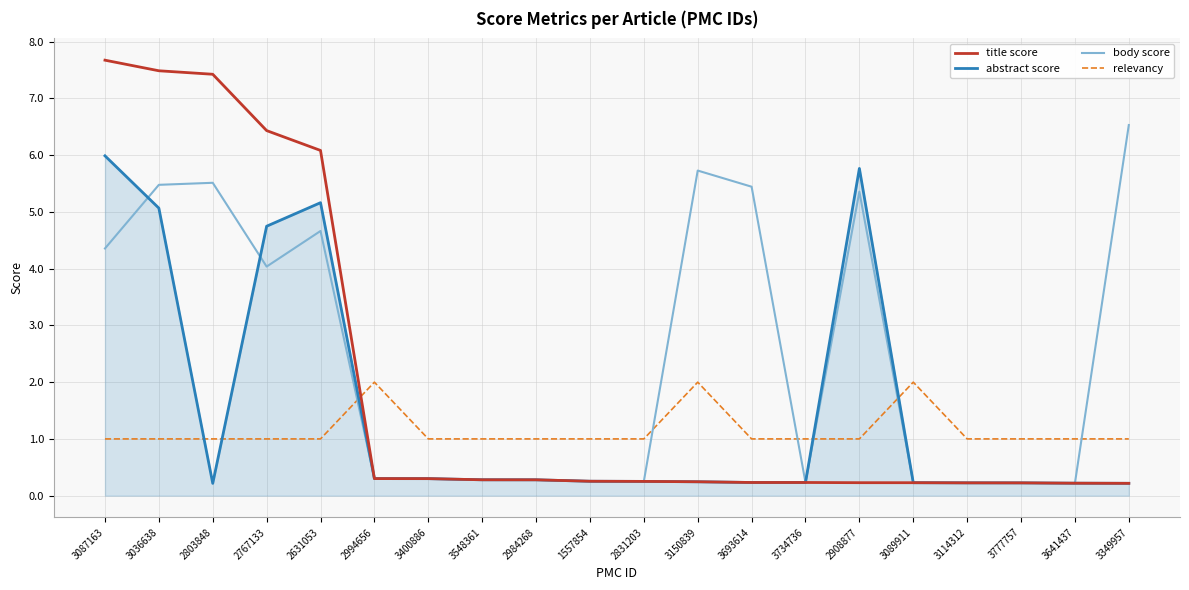

What is the smallest value displayed?

0.2